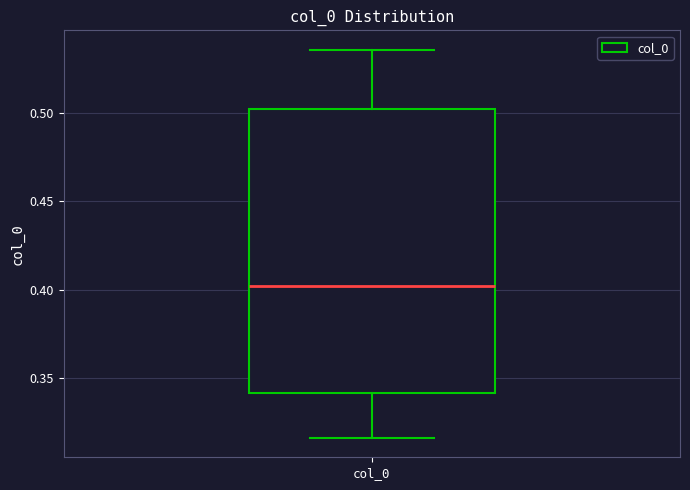

Read this box plot against the y-axis: the position of the median line, the range covered by the box, and the ends of both whiskers. The values are not printed on the chart, so give them approximately, as read against the axis.

median 0.400, box 0.340 to 0.500, whiskers 0.315 to 0.535